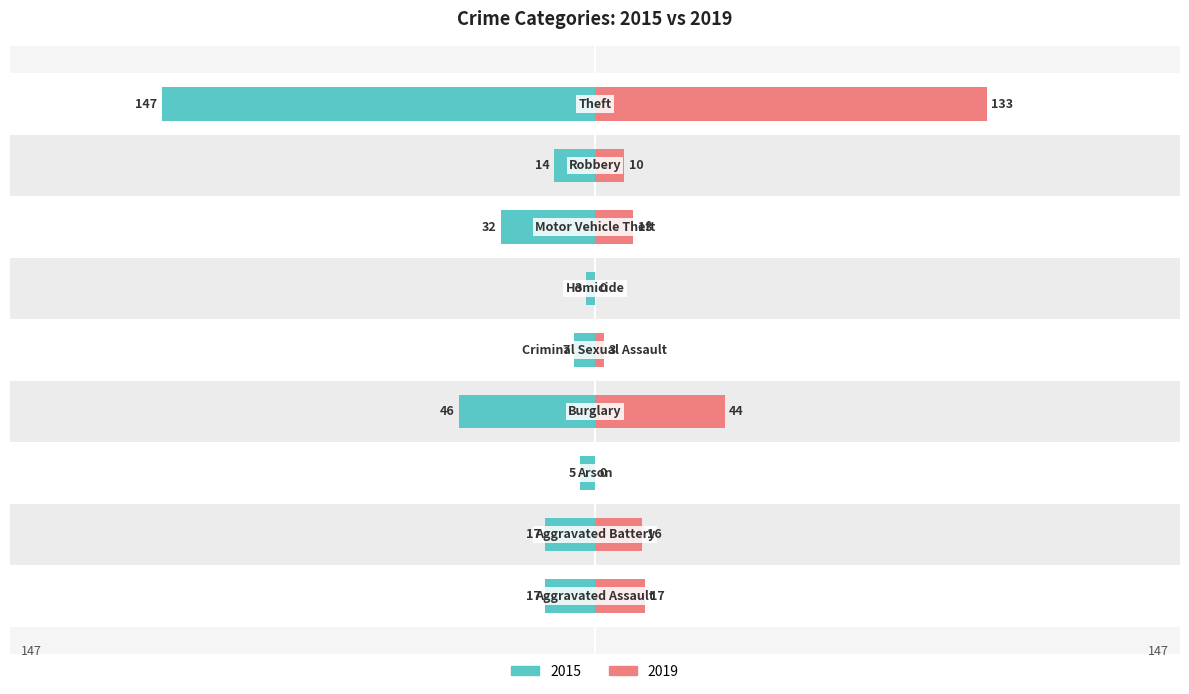

How many series are shown in this chart?

2